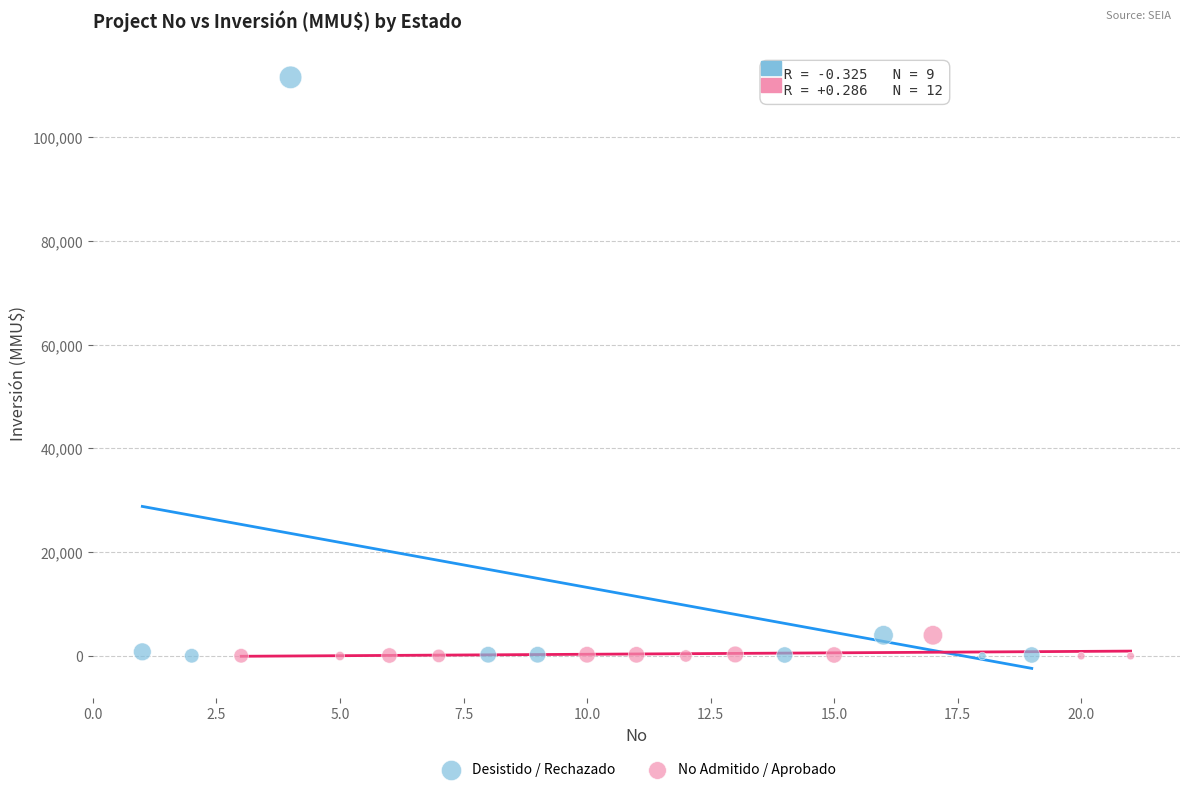

Which series contains the highest Y value?

Desistido / Rechazado